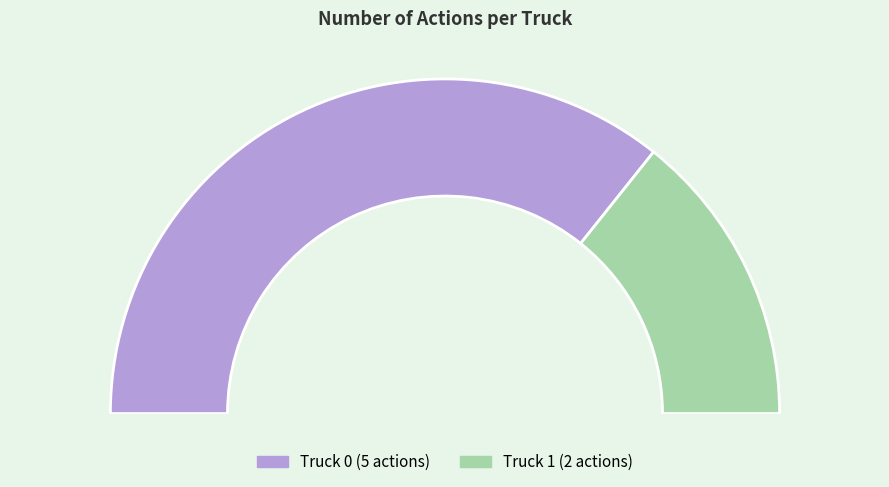

Which slice is the smallest?

Truck 1